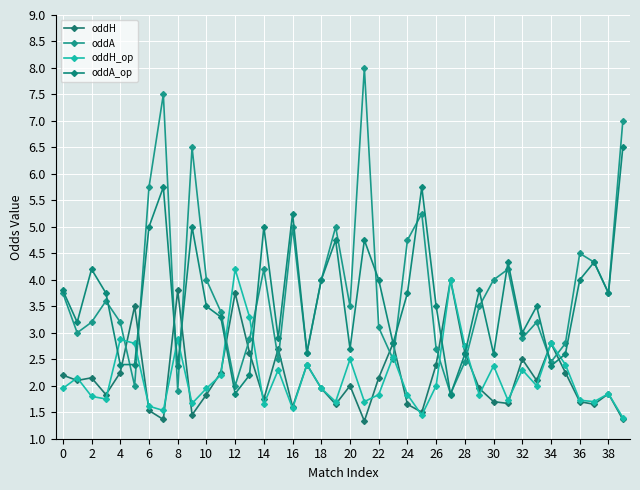

Count the number of data series in this chart.

4